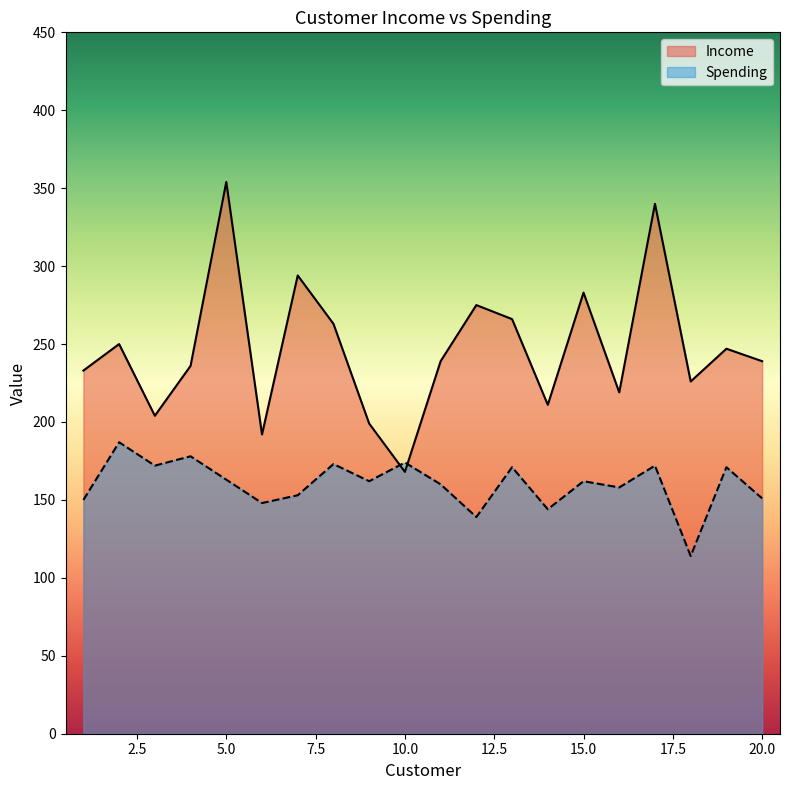

Is the value of Spending at 7 greater than the value of Income at 1?

No